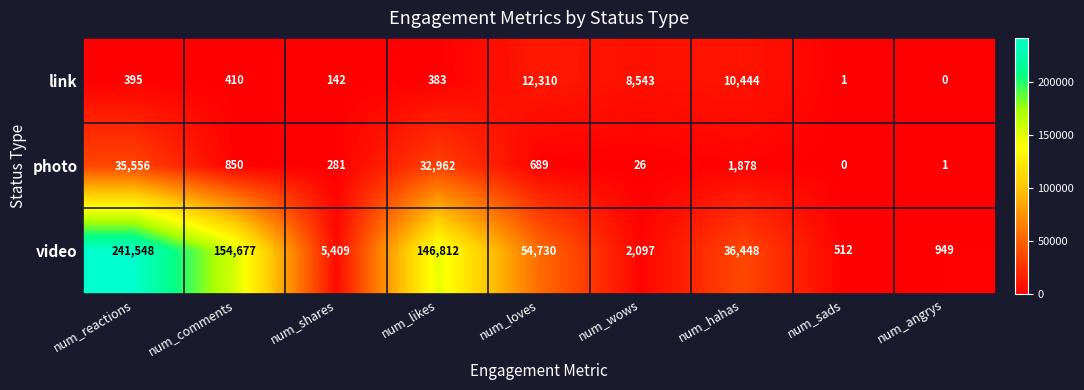

What is the sum of the link values at num_comments and num_likes?

793